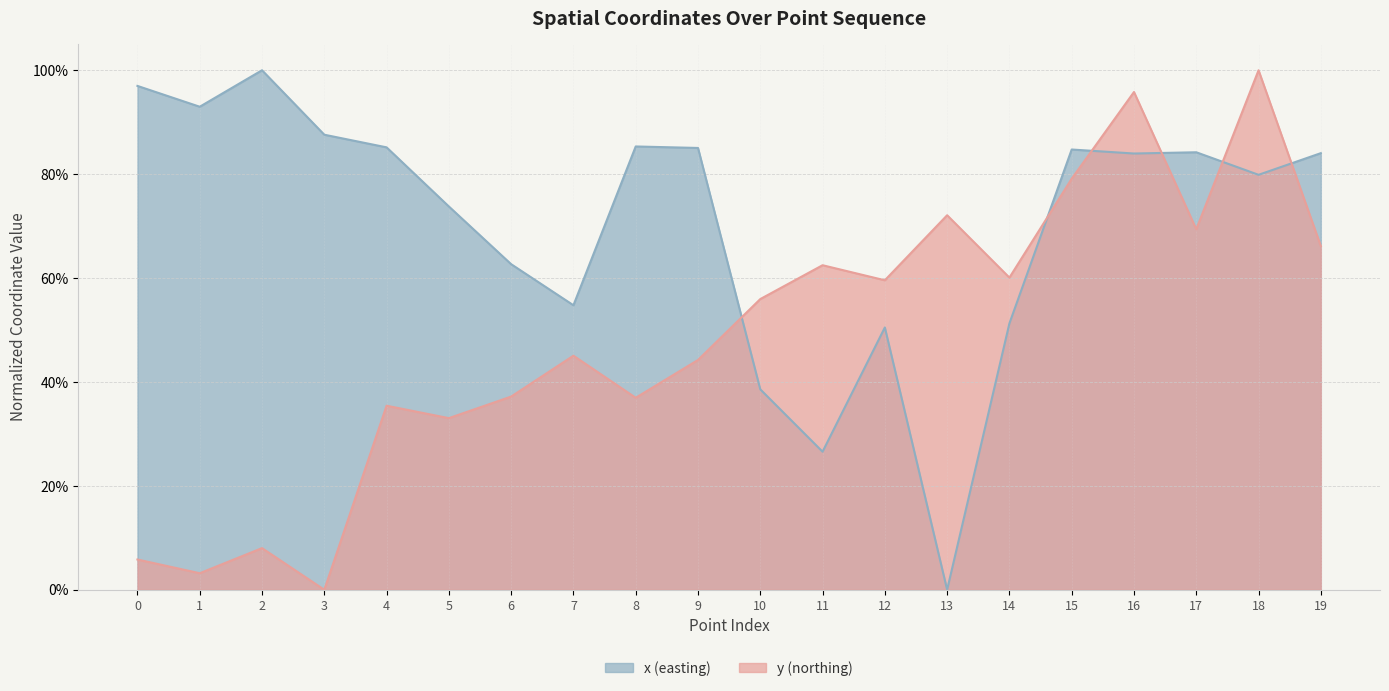

At how many categories does at least one series exceed 0?

20